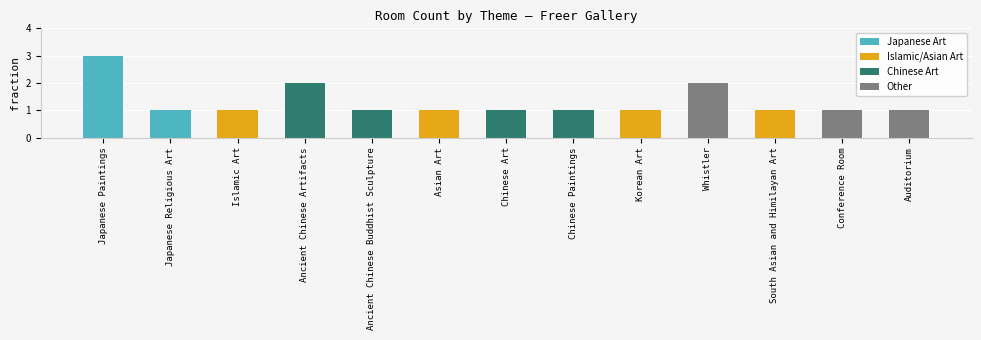

Is it true that the value at Japanese Religious Art is 1?

True